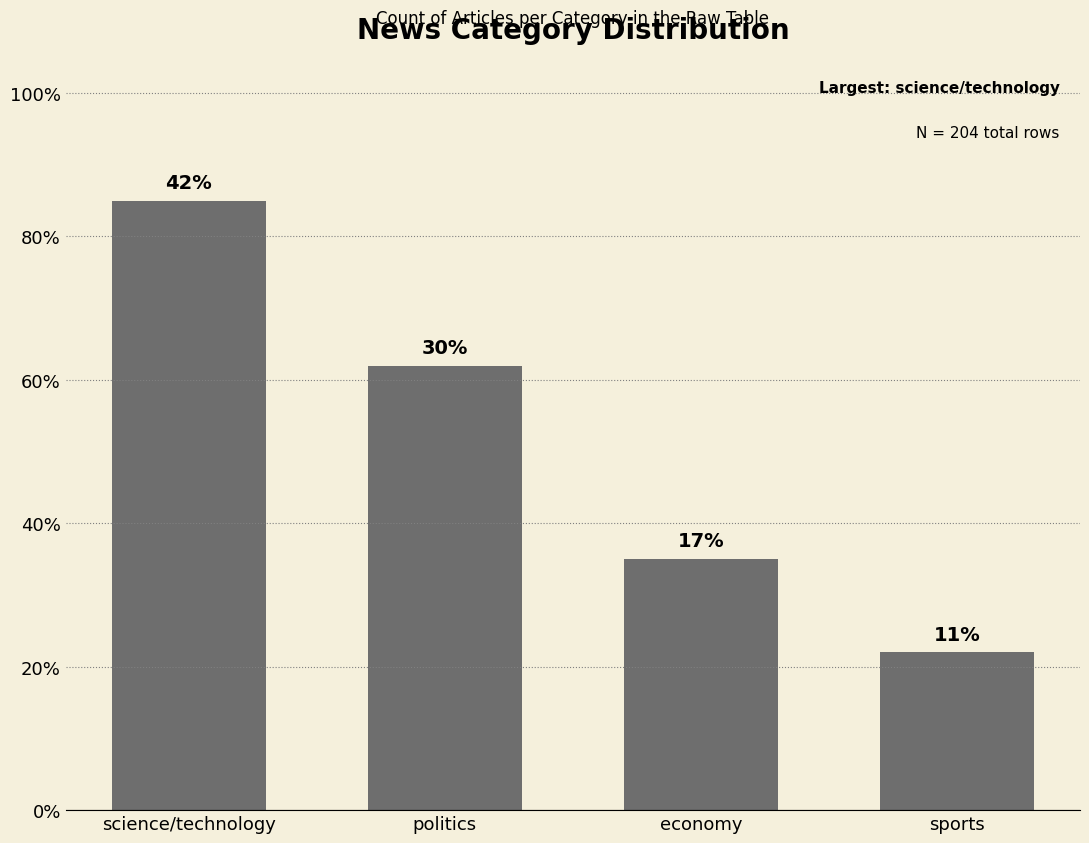

Are the bars horizontal?

No